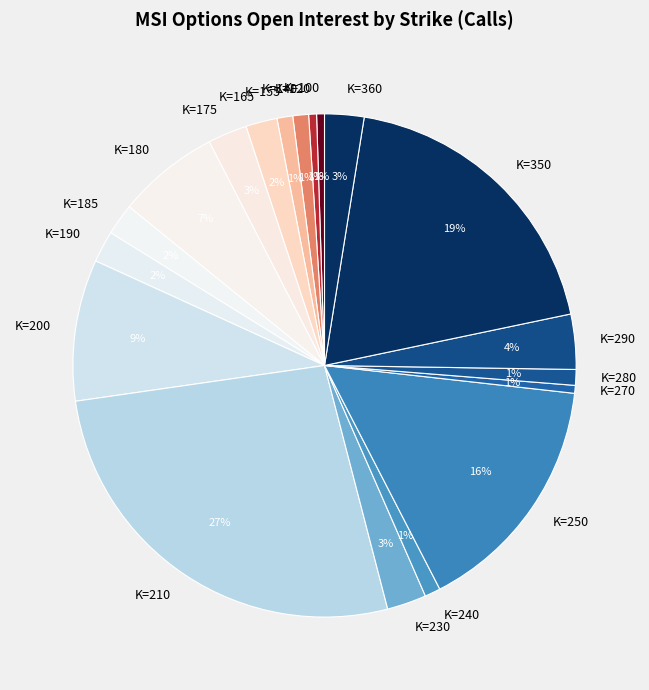

What is the largest slice in the pie chart?

K=210